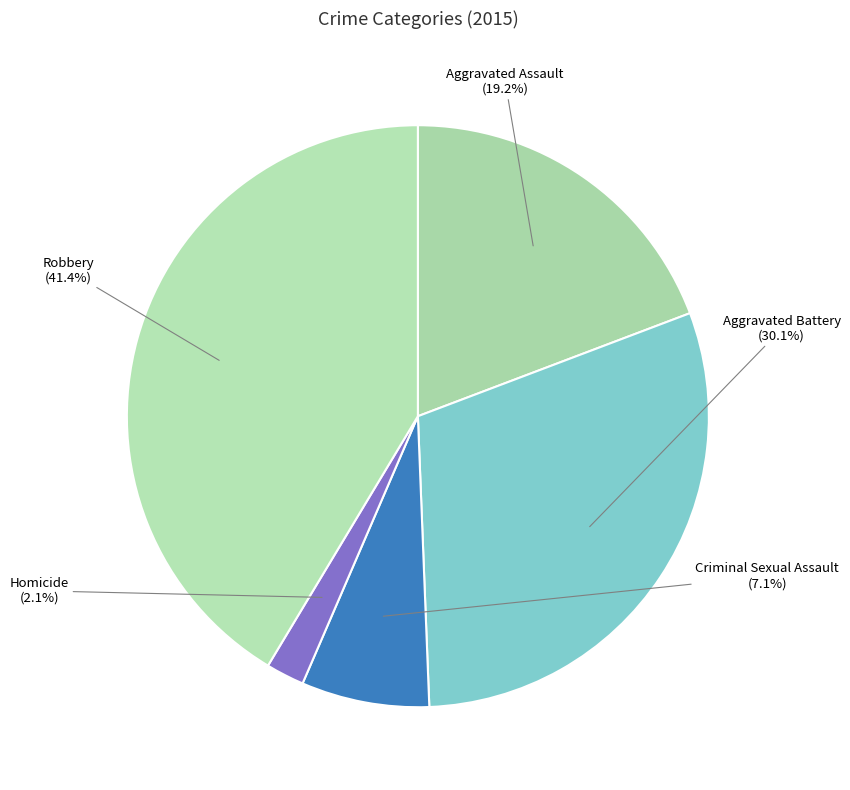

To the nearest percent, what is the difference between the Robbery and Aggravated Assault slice percentages?

22%